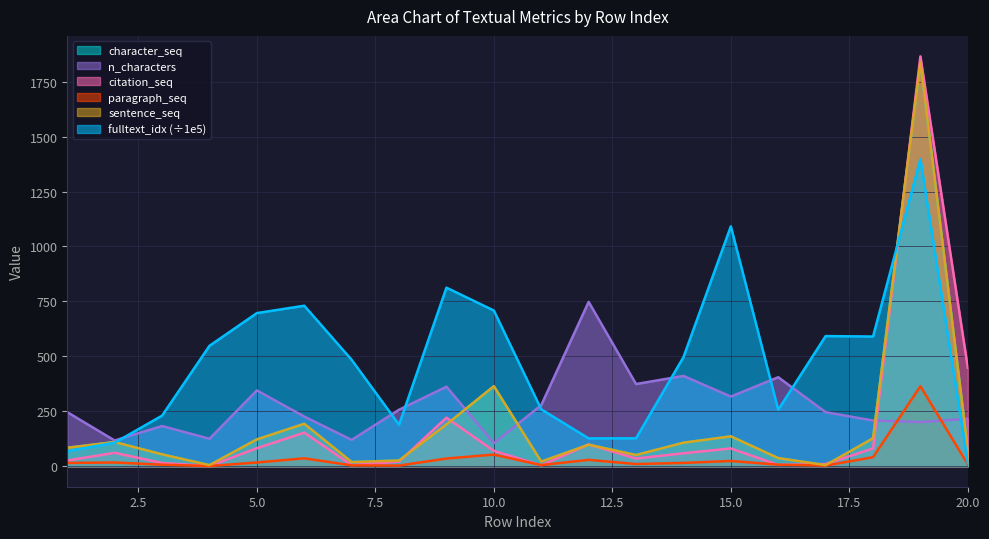

Which series ends up on top after the final intersection of sentence_seq and fulltext_idx?

sentence_seq